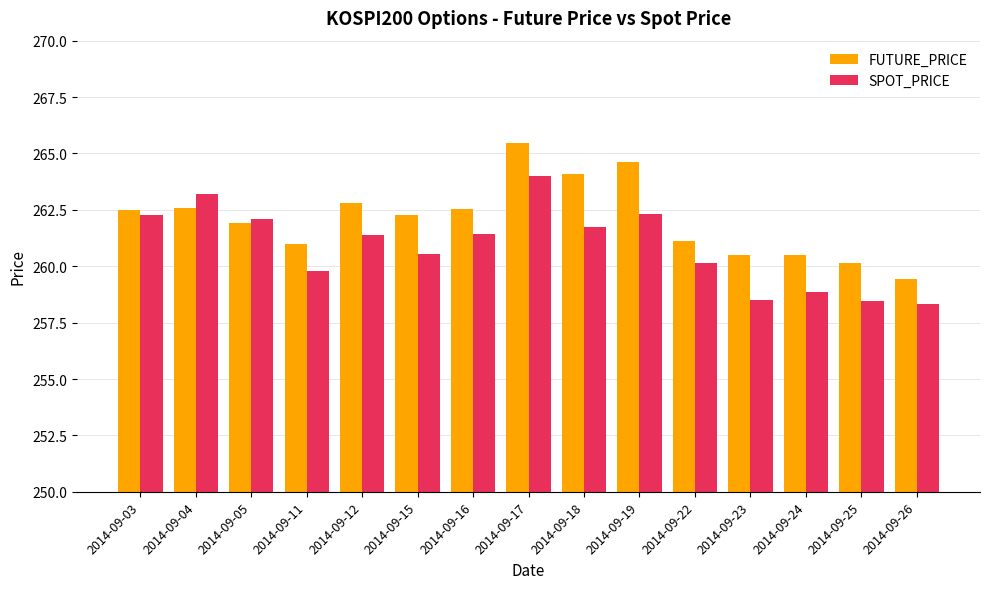

What is the average value of the FUTURE_PRICE series?

262.1